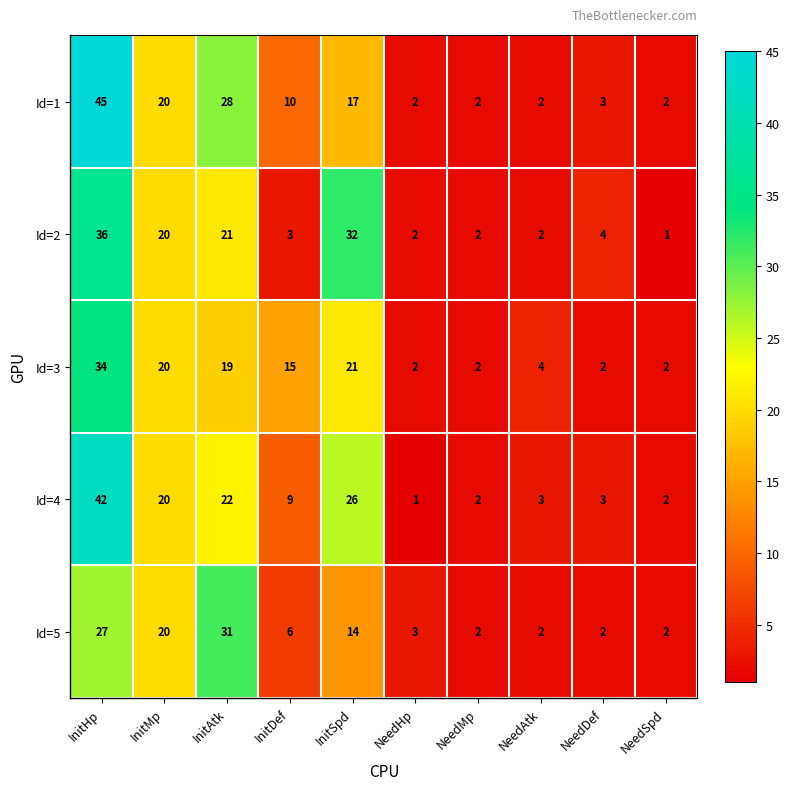

The value of Id=3 at InitMp is 20. True or false?

True